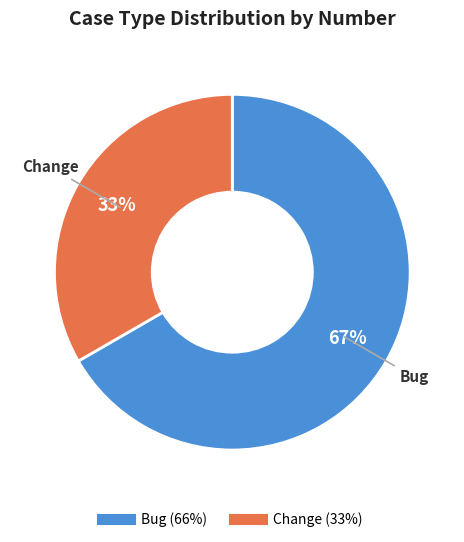

To the nearest percent, what percentage of the pie is Change?

33%